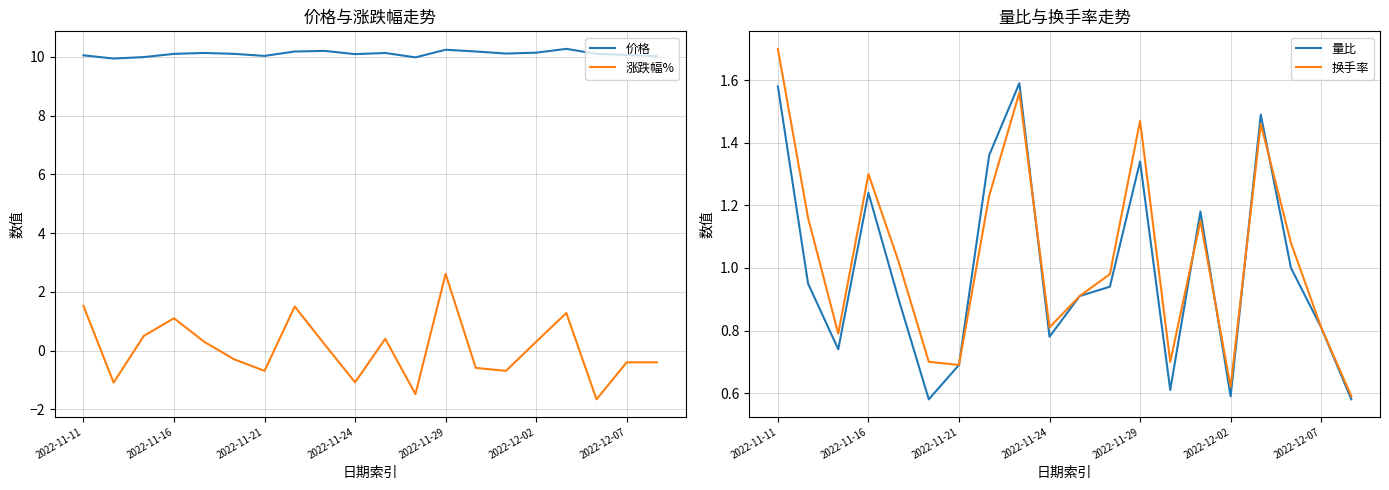

At which label does 换手率 reach its peak?

2022-11-11